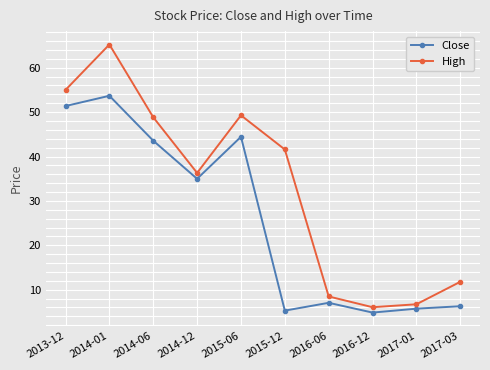

Is it true that High equals 8.8 at 2016-12?

False